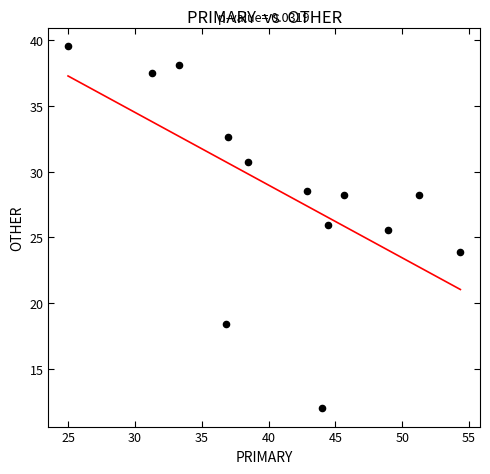

What is the range of Y values (max minus min)?

27.6